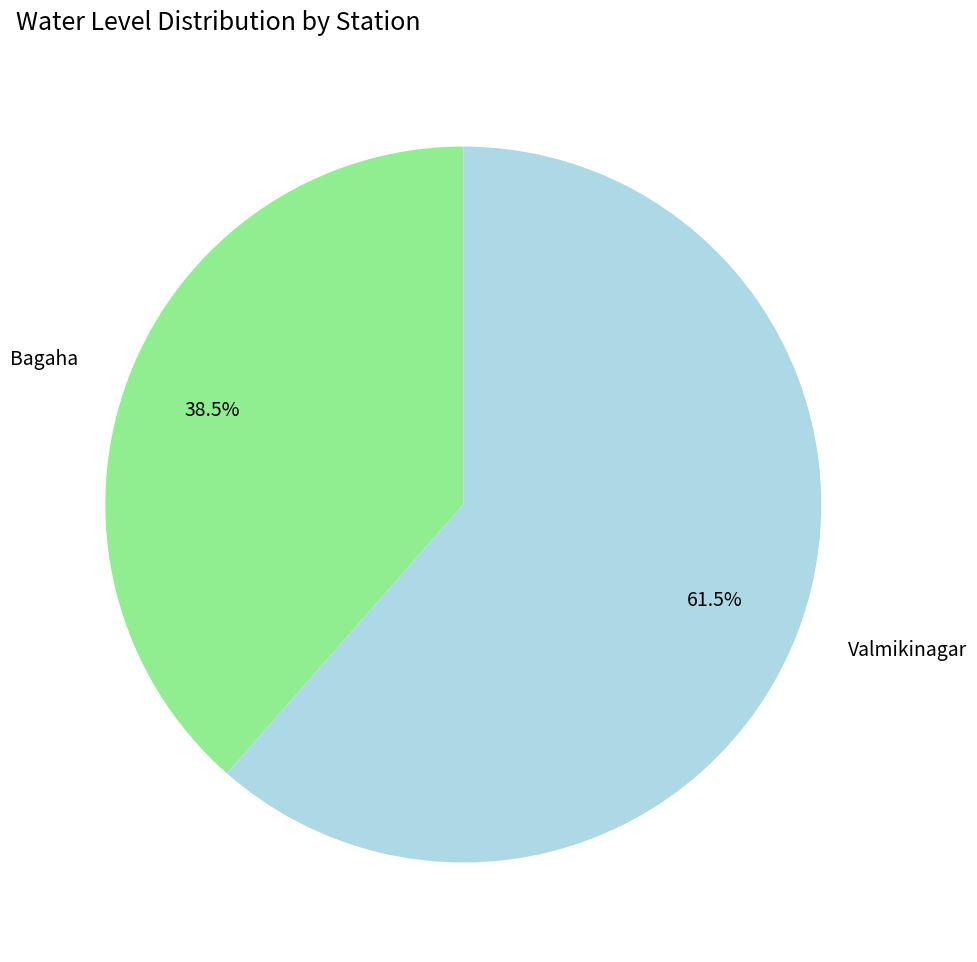

How many slices are in this pie chart?

2